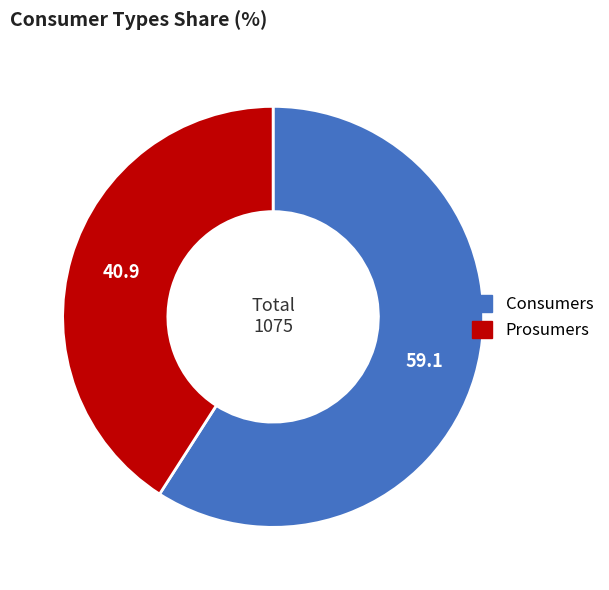

What is the majority slice?

Consumers